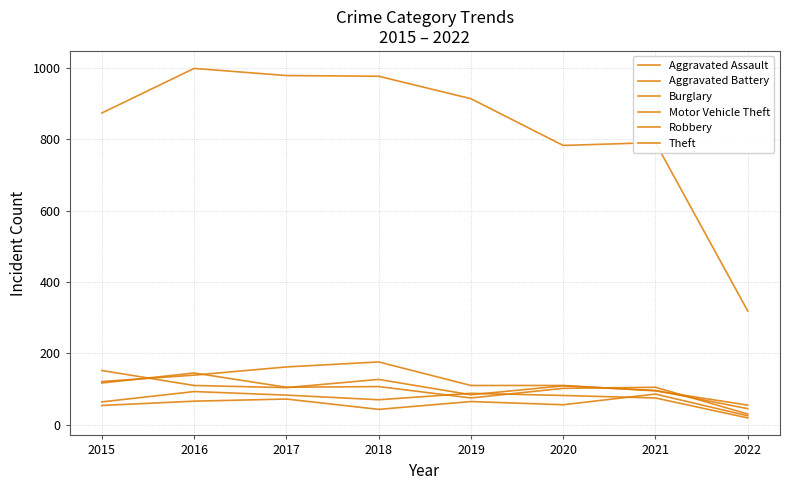

True or false: Theft and Burglary intersect in this chart.

False